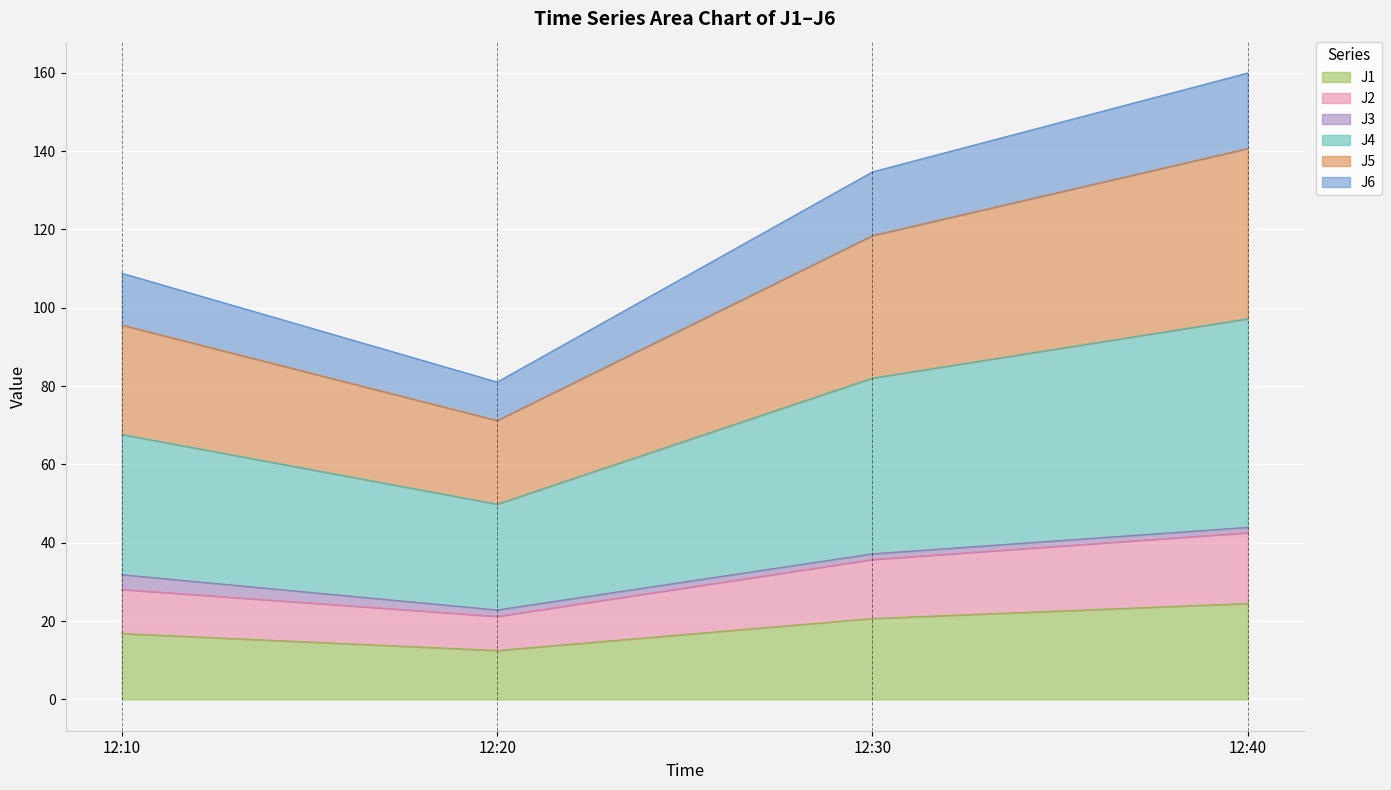

Count the number of categories in the chart.

4